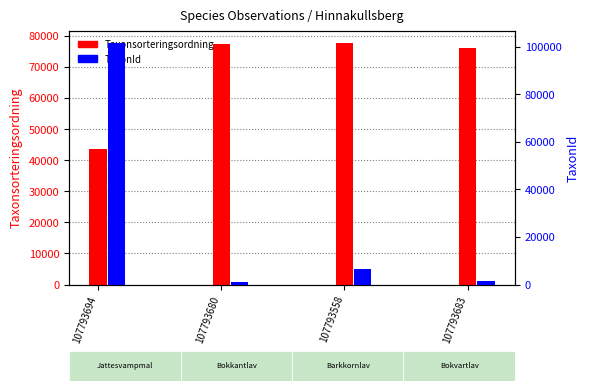

At how many categories does at least one series exceed 7929?

4